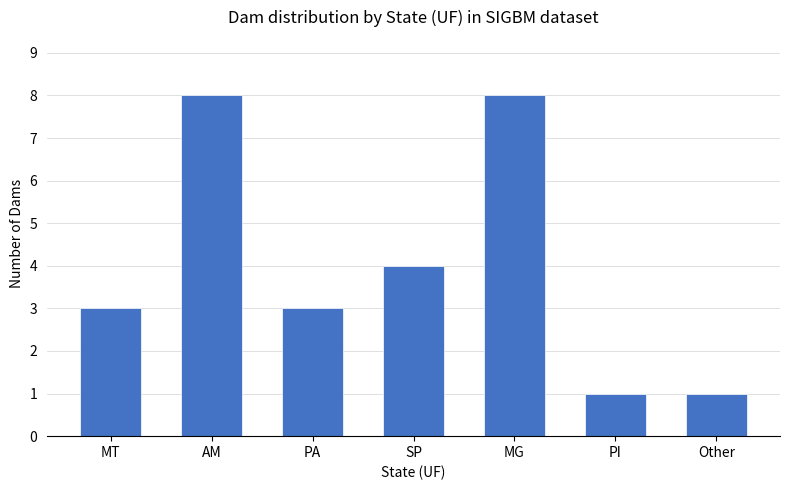

What is the maximum value shown in the chart?

8